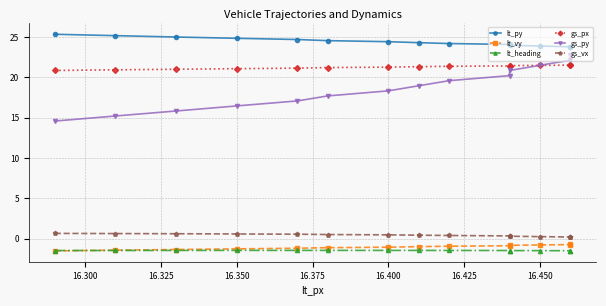

How many series are shown in this chart?

6